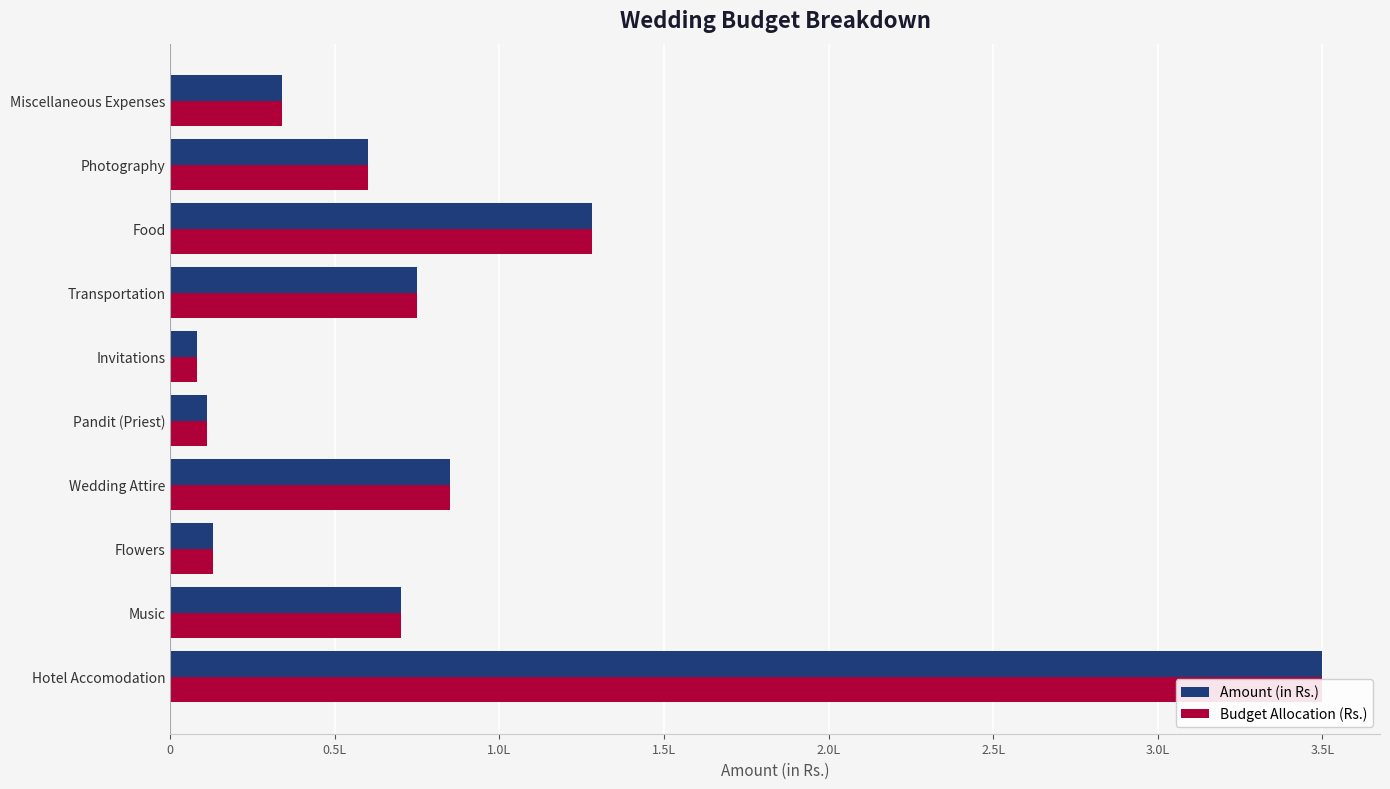

How many bars are there in total?

20